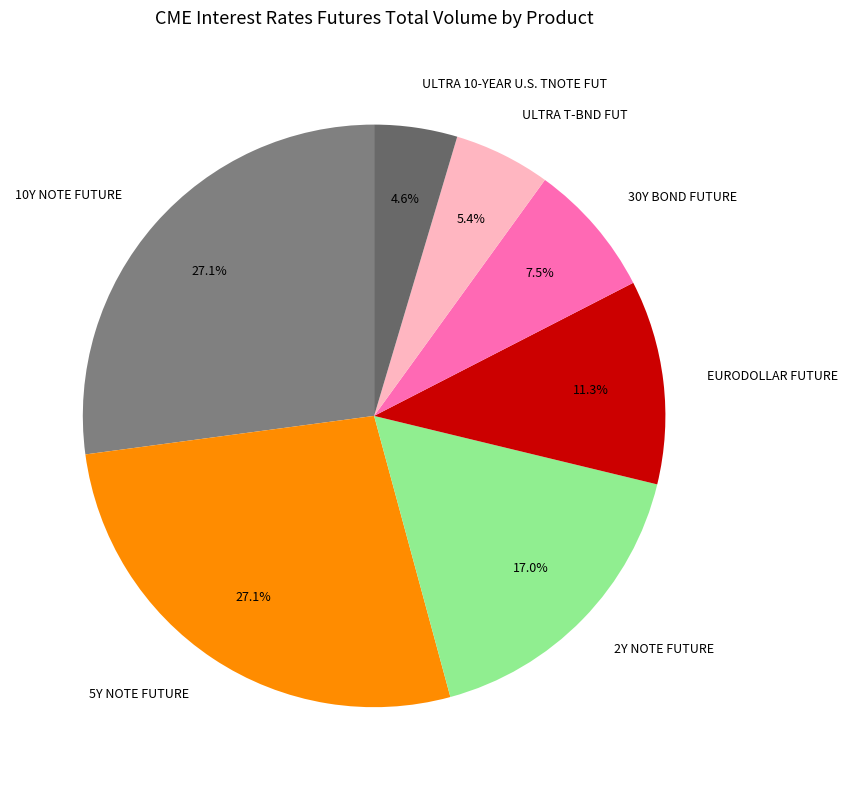

To the nearest percent, what portion does ULTRA T-BND FUT represent?

5%